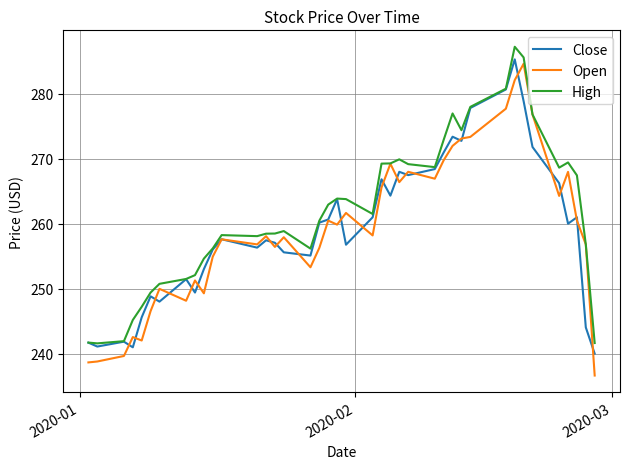

Which series has the widest spread of values?

Open